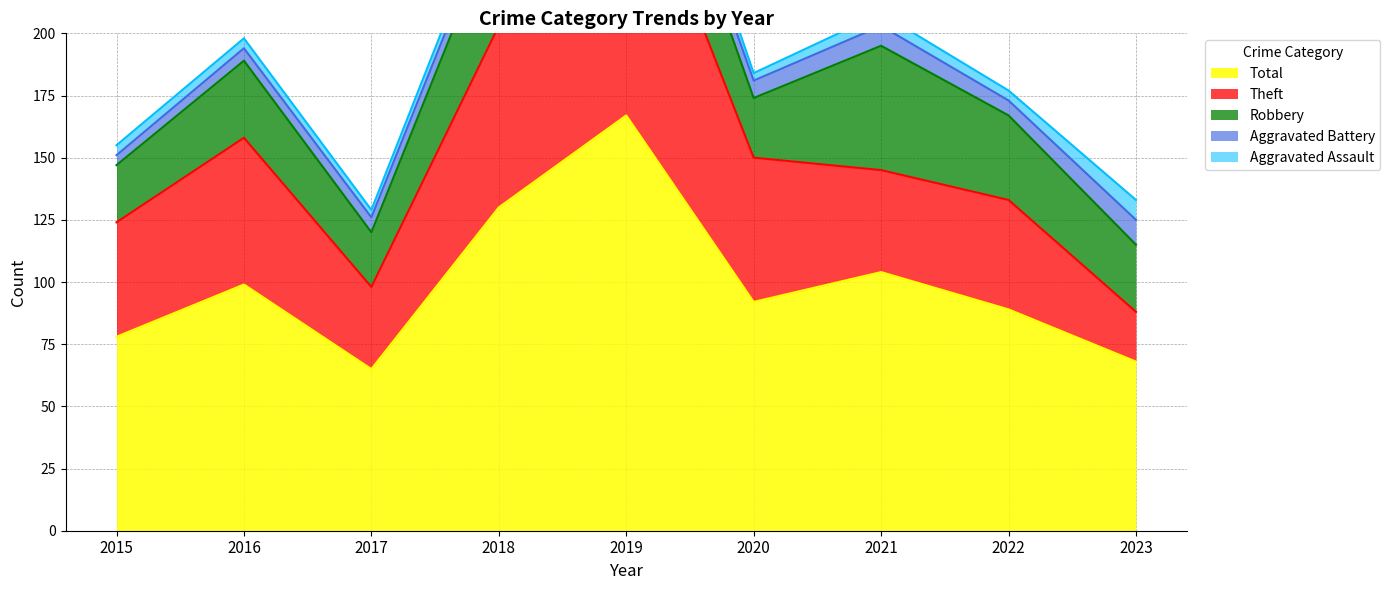

True or false: Theft and Aggravated Assault cross at least once.

False